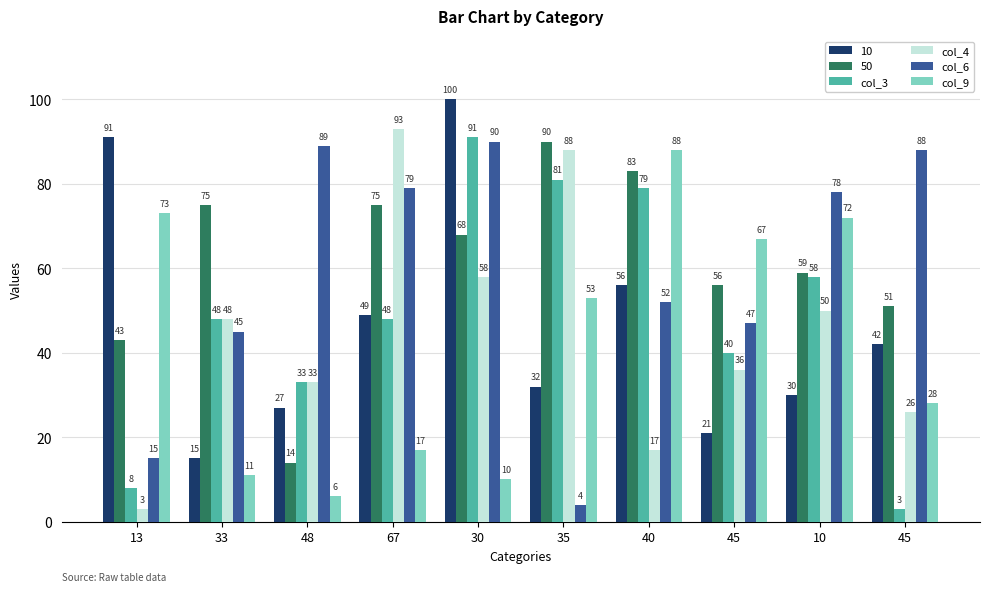

What are all the series names shown in the legend?

10, 50, col_3, col_4, col_6, col_9